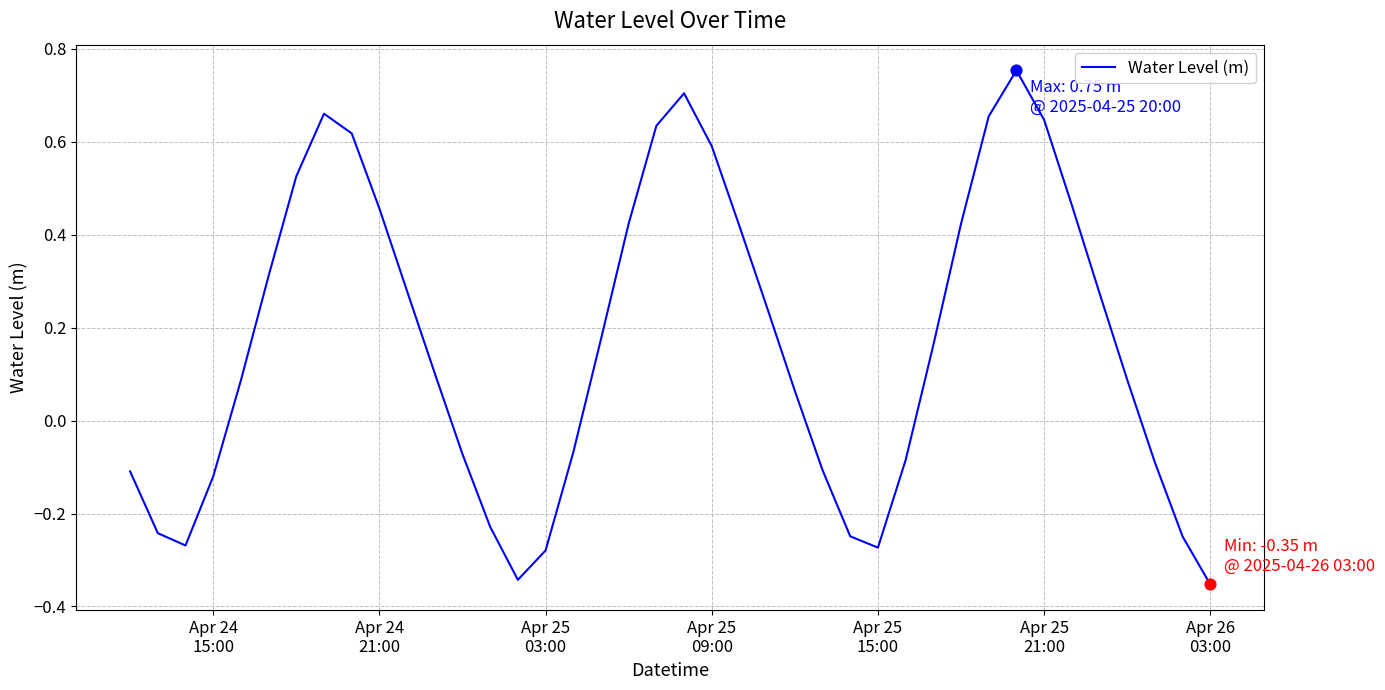

Is this an area chart (filled region under the line)?

No